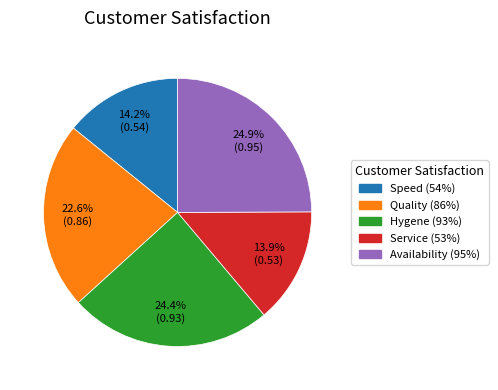

What percentage do Quality (86%) and Service (53%) together represent?

36.5%